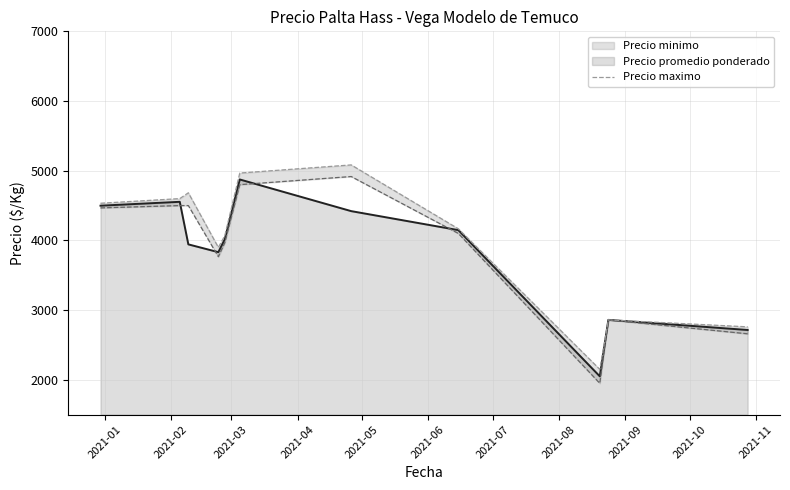

What is the average value?

3979.1